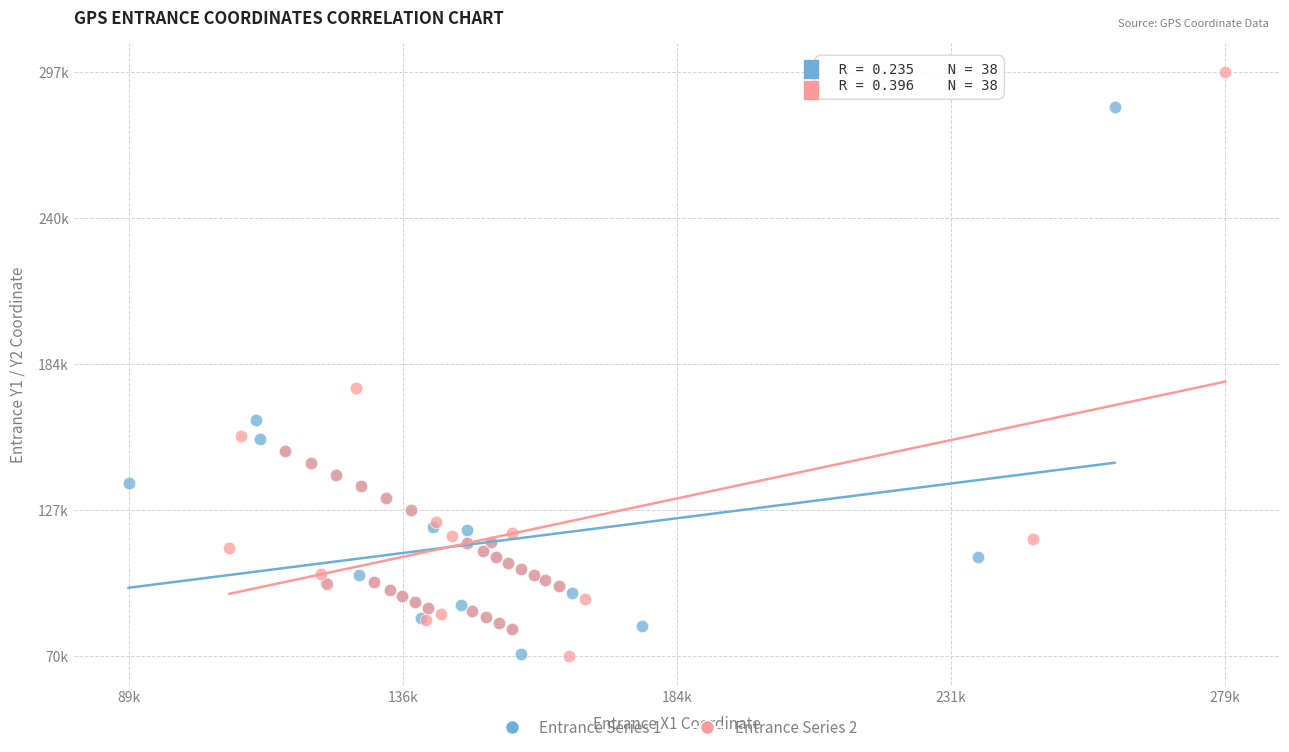

What are all the series names shown in the legend?

Entrance Series 1, Entrance Series 2